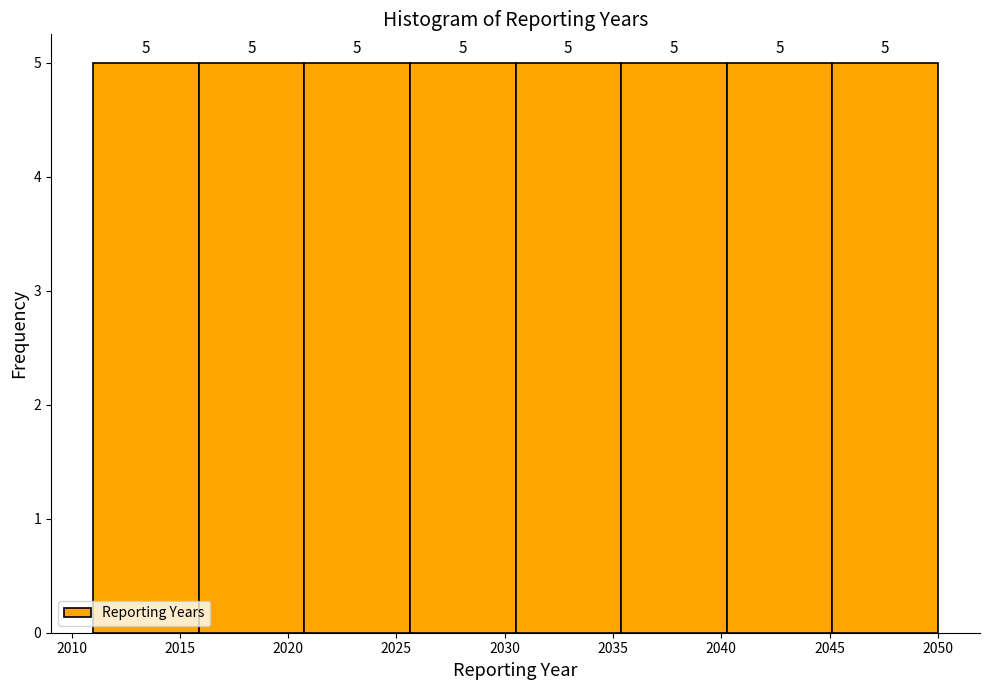

How tall is the bar that spans 2045.0 to 2050.0 on the x-axis? The bar edges are not printed on the chart, so give them approximately, as read against the axis.

5